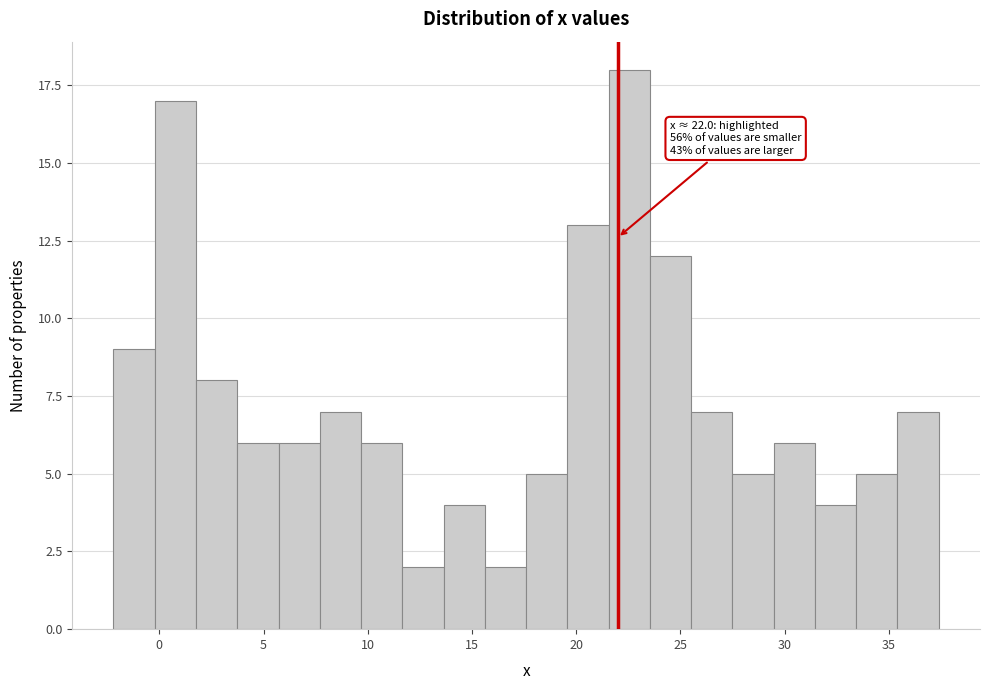

Read against the x-axis, roughly where is the centre of the tallest bar?

22.5